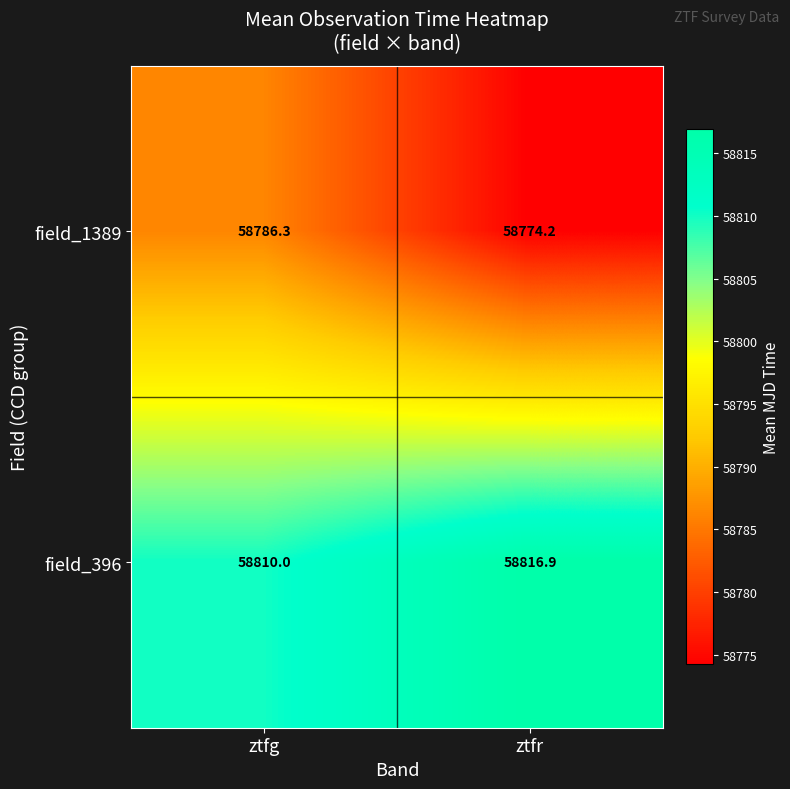

What is the spread (max minus min) of values at ztfr?

42.7